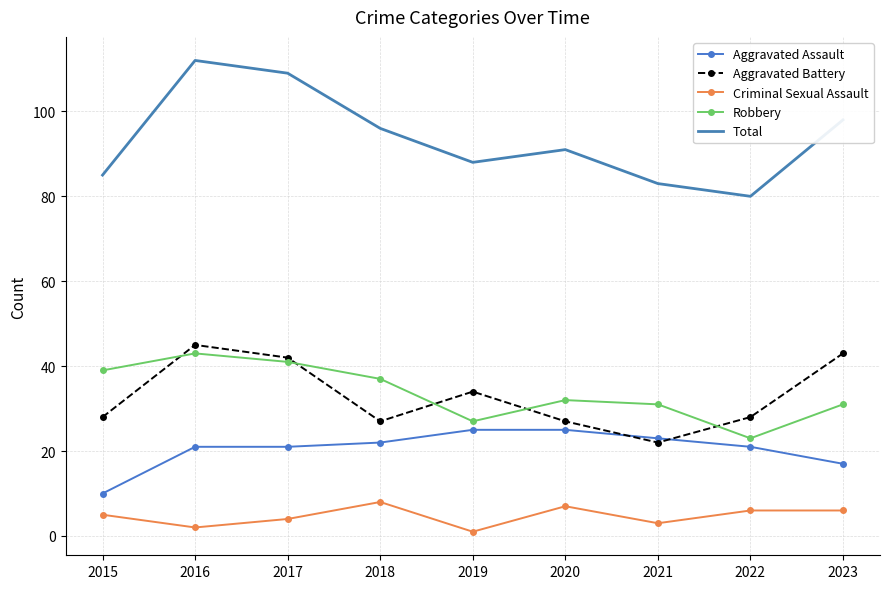

Which series has the largest total across all categories?

Total